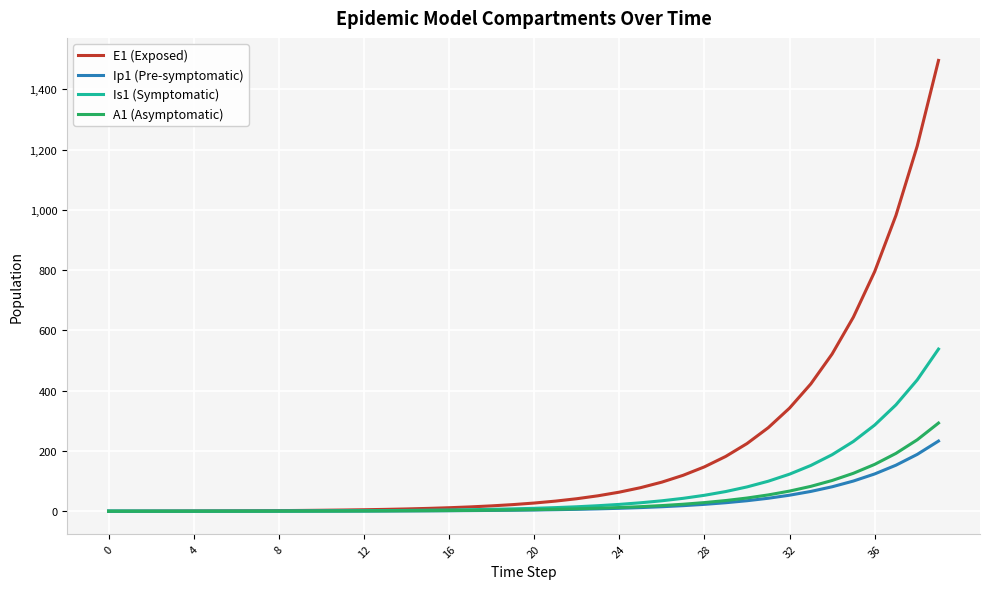

Does the chart display data point markers on the line(s)?

No